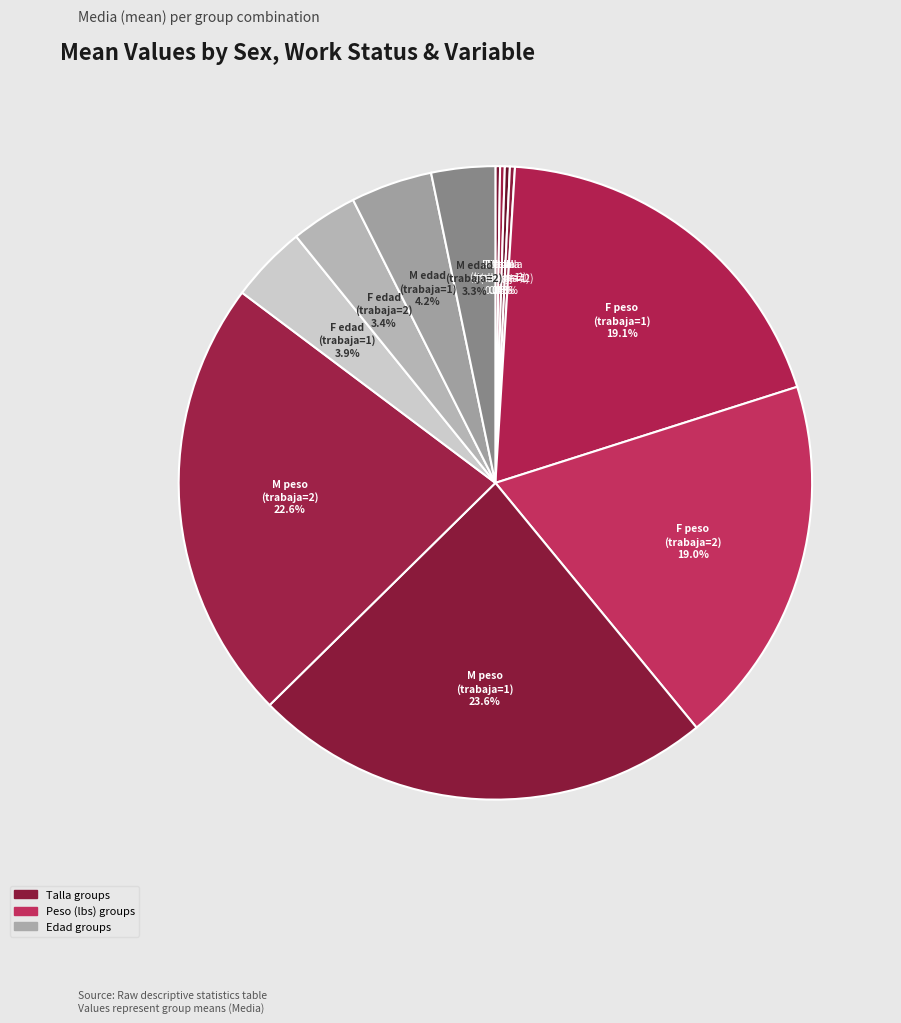

Which slice is the largest?

M trabaja=1 peso_lbs